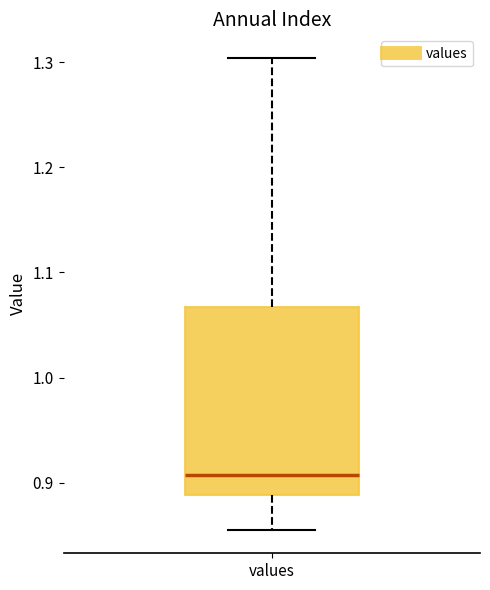

Transcribe this box plot: give where the median line is, the range the box spans, and where the two whiskers end, as read against the y-axis. The values are not printed on the chart, so give them approximately, as read against the axis.

median 0.91, box 0.89 to 1.07, whiskers 0.86 to 1.30